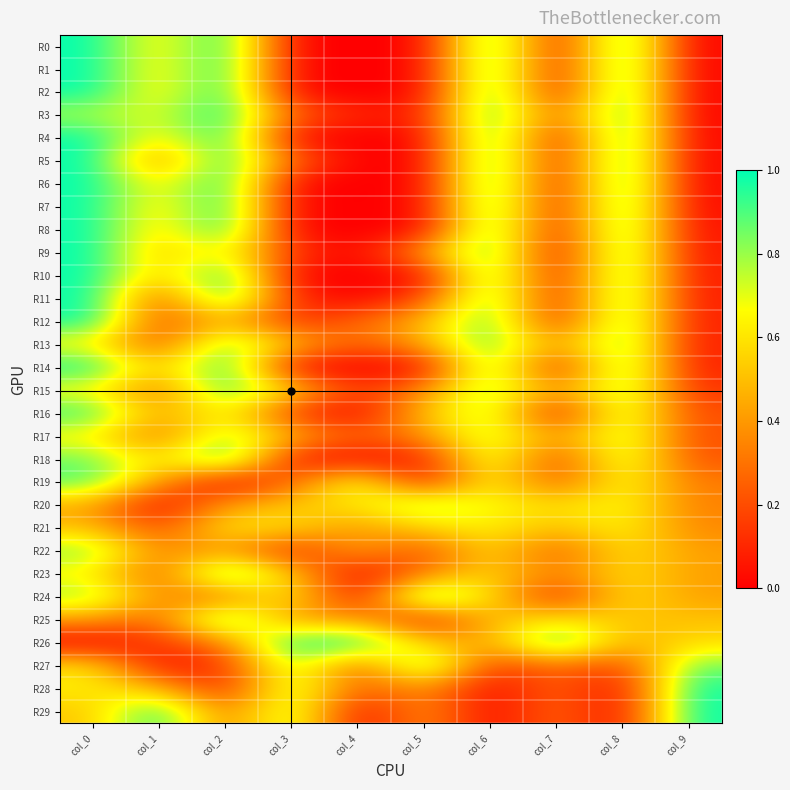

At how many categories does at least one series exceed 0?

10